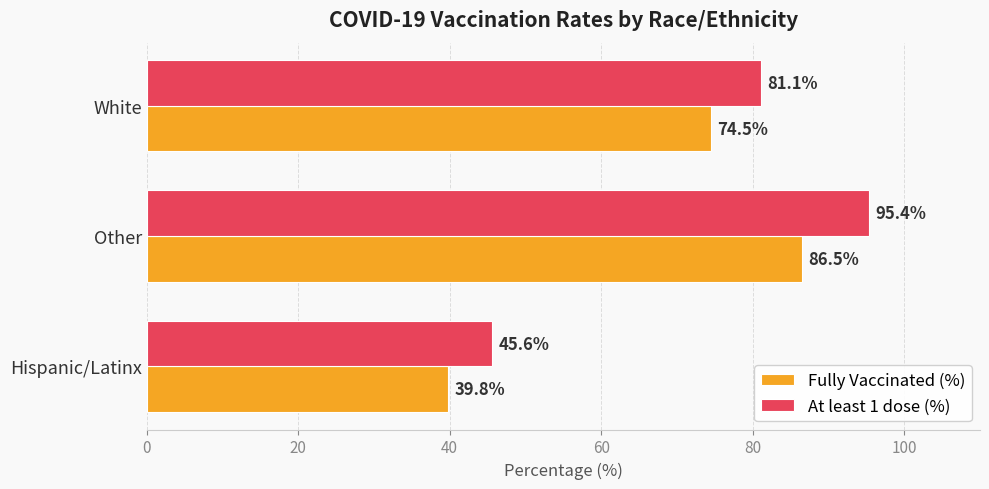

What is the greatest value displayed?

95.4